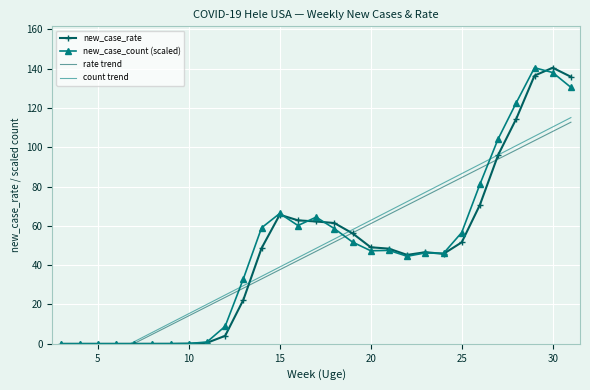

How many times do new_case_count (scaled) and count trend cross each other?

4